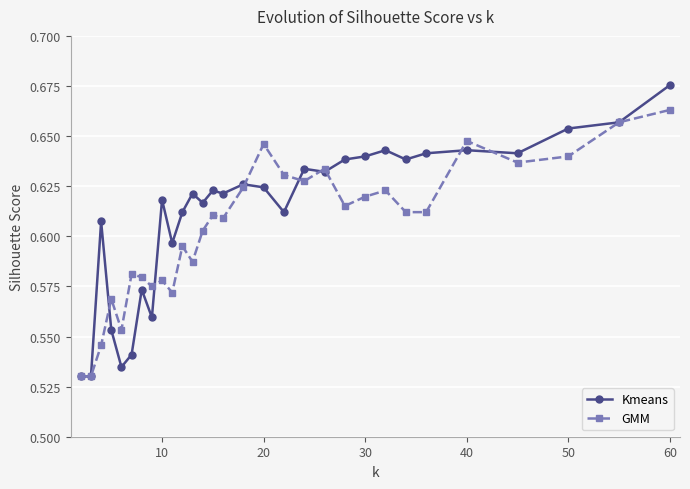

At how many categories does at least one series exceed 0?

30